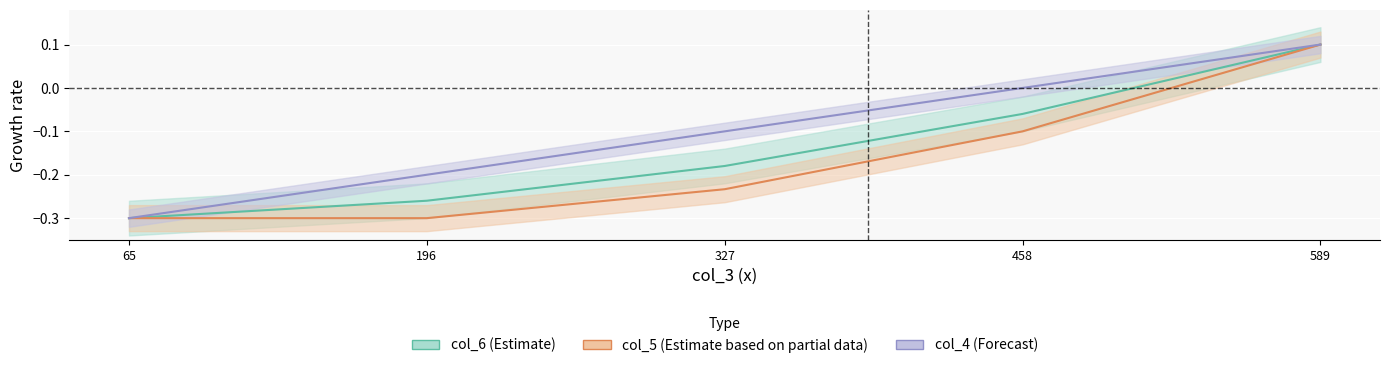

How many data points in col_5 are less than 0?

4